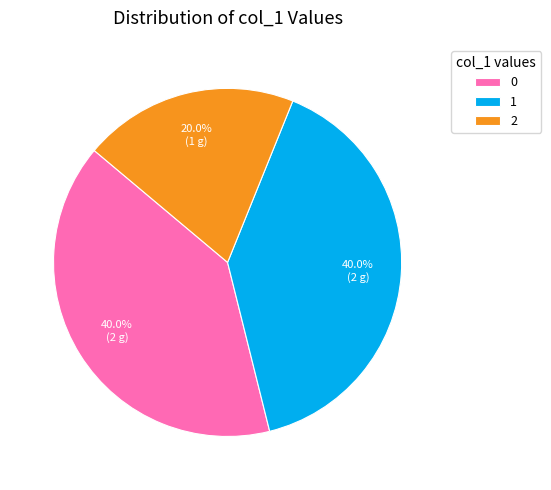

What percentage do 0 and 1 together represent?

80.0%